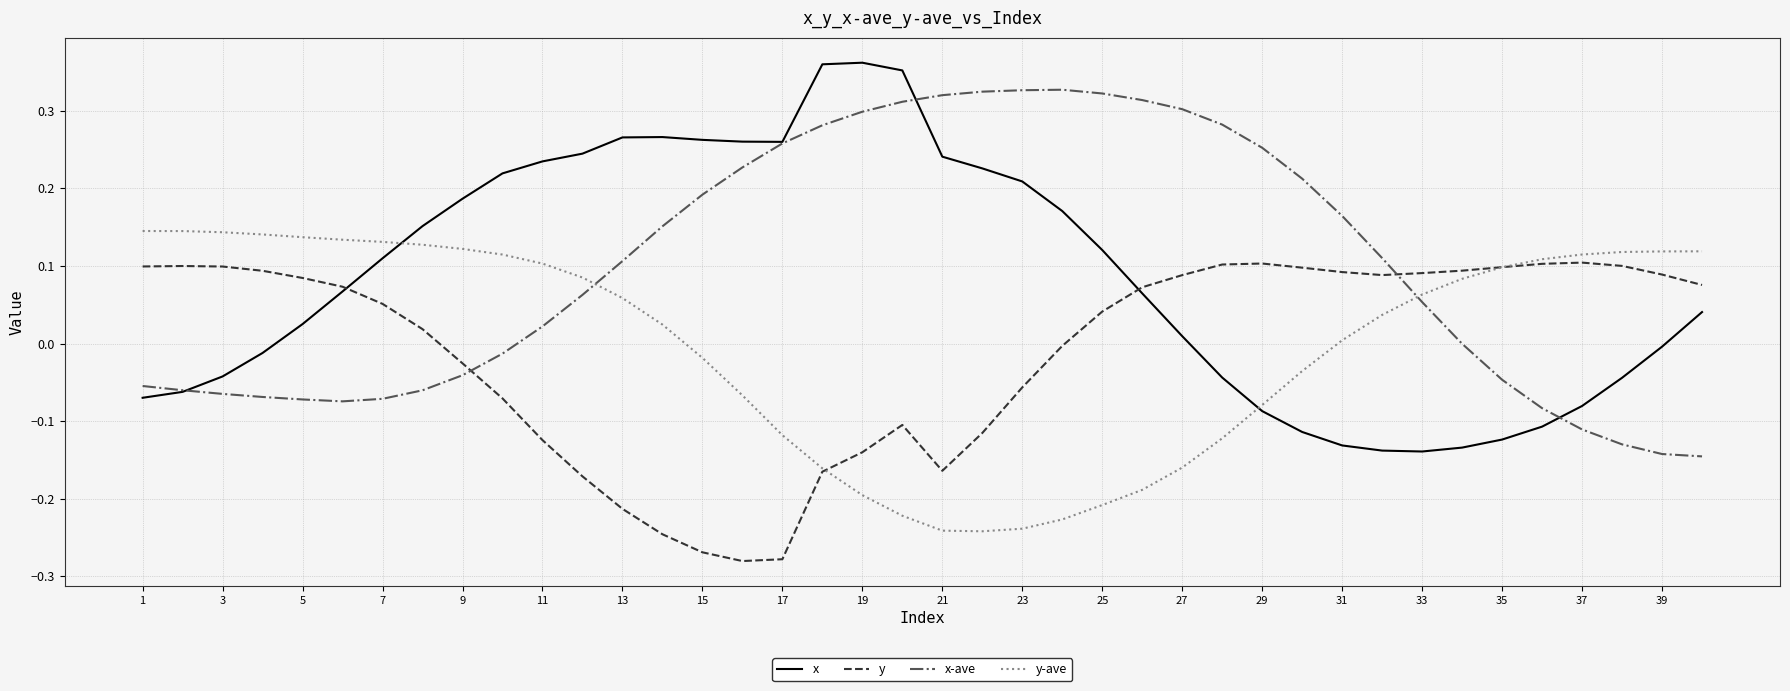

Does the chart have visible grid lines?

Yes